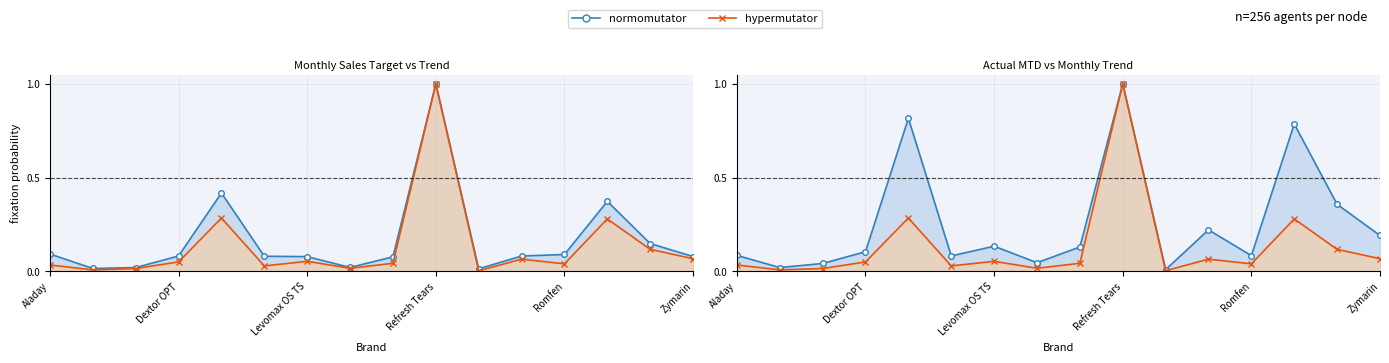

What is the spread (max minus min) of values at Dextor OPT?

0.1